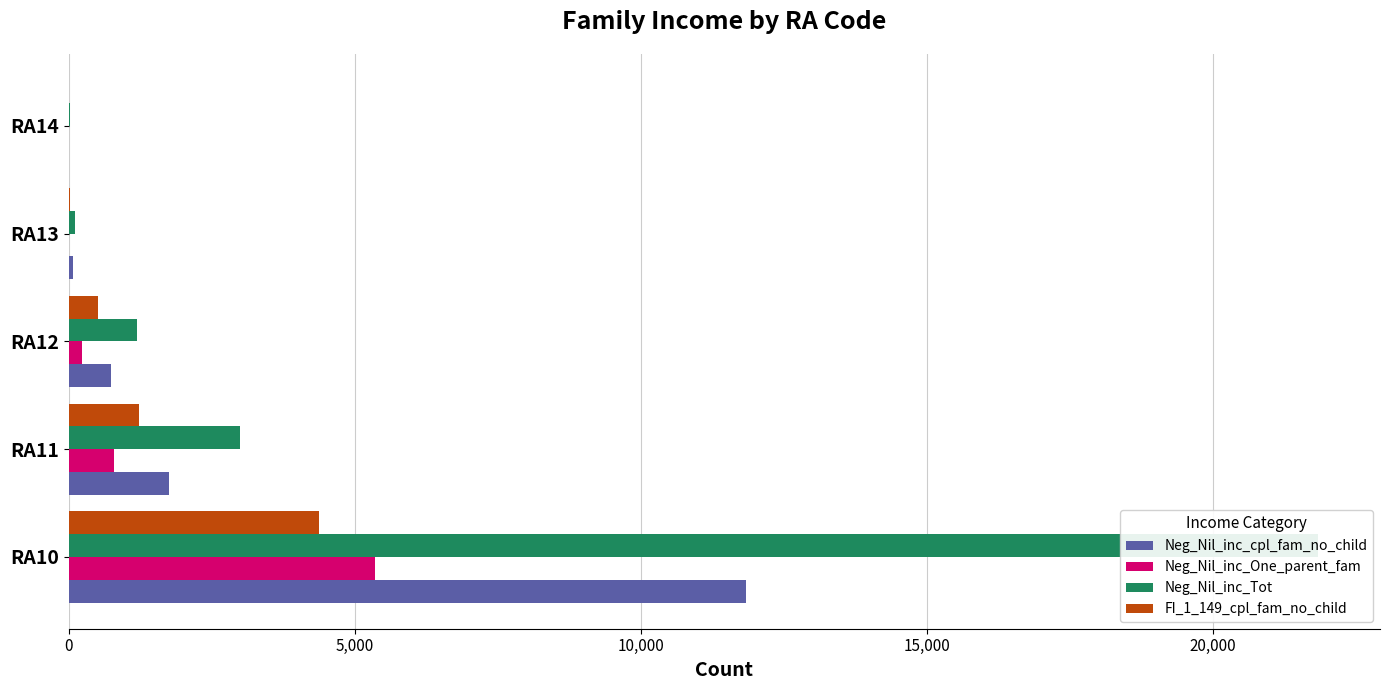

At RA11, list the series in order from smallest to largest.

Neg_Nil_inc_One_parent_fam, FI_1_149_cpl_fam_no_child, Neg_Nil_inc_cpl_fam_no_child, Neg_Nil_inc_Tot